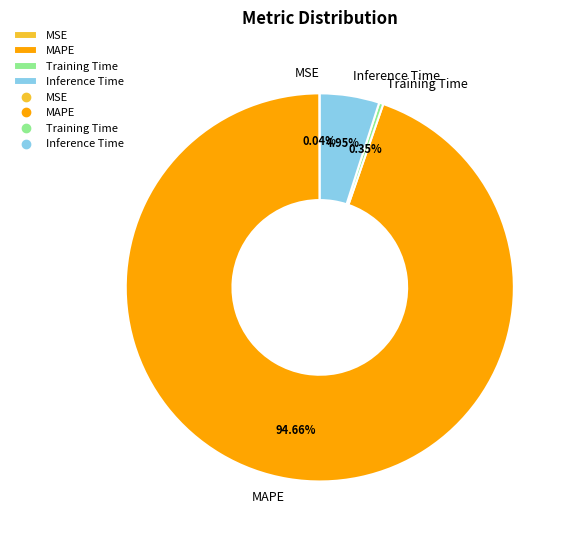

Between Inference Time and MAPE, which is larger?

MAPE